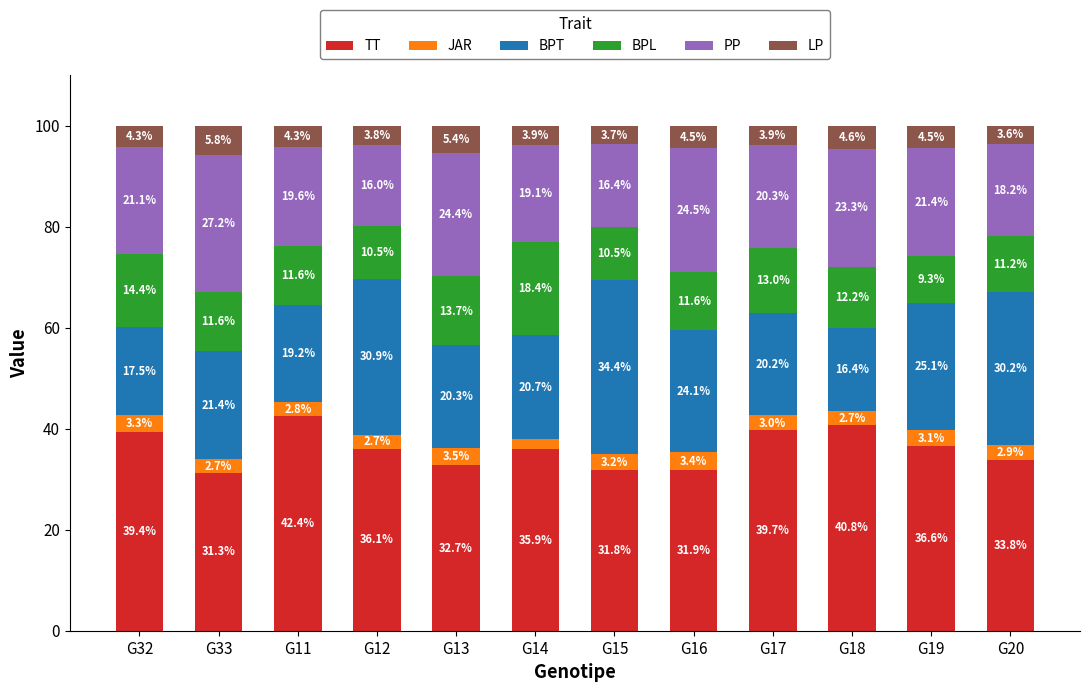

What are all the series names shown in the legend?

TT, JAR, BPT, BPL, PP, LP